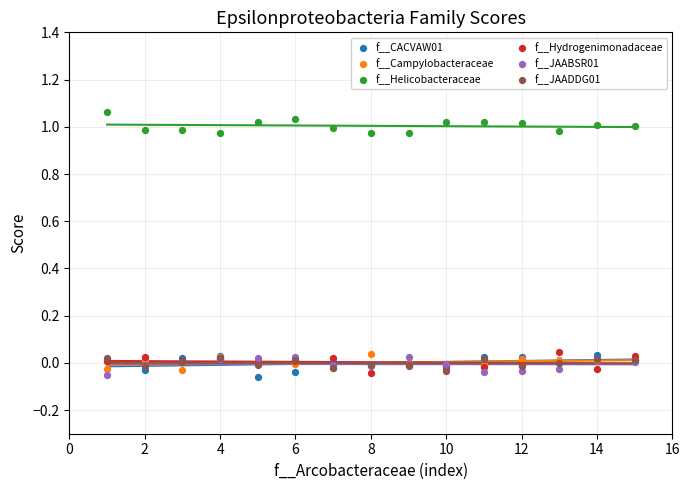

What are all the series names shown in the legend?

f__CACVAW01, f__Campylobacteraceae, f__Helicobacteraceae, f__Hydrogenimonadaceae, f__JAABSR01, f__JAADDG01